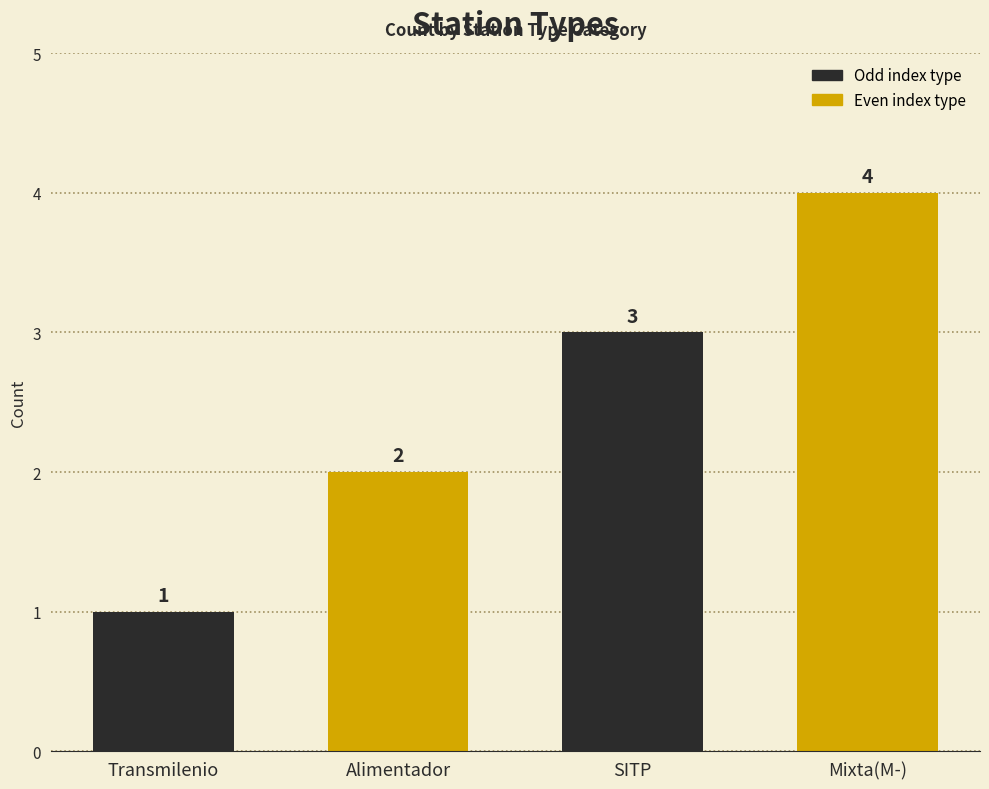

Does the chart contain any negative values?

No